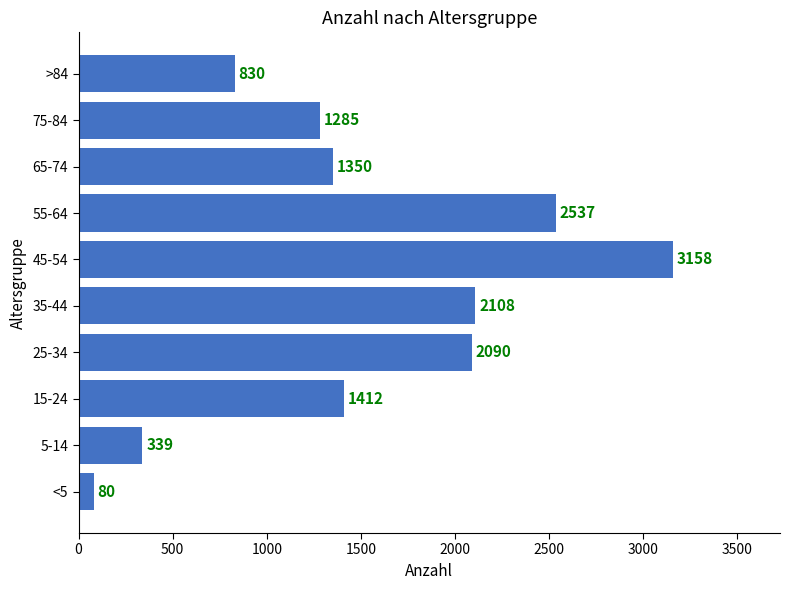

Which has a higher value, 75-84 or 35-44?

35-44